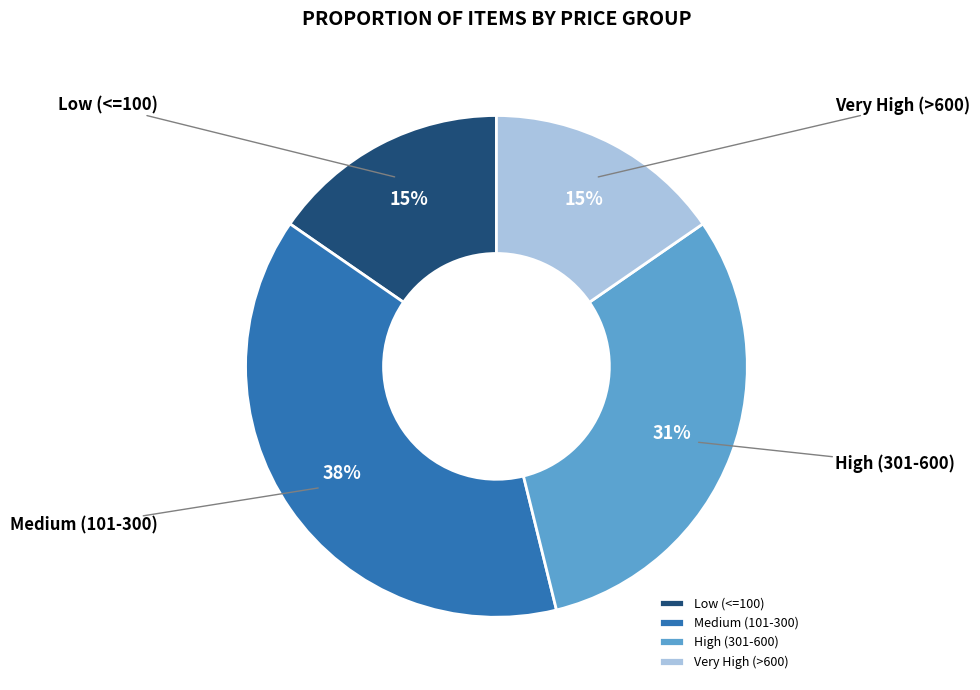

Count the number of slices in the pie.

4